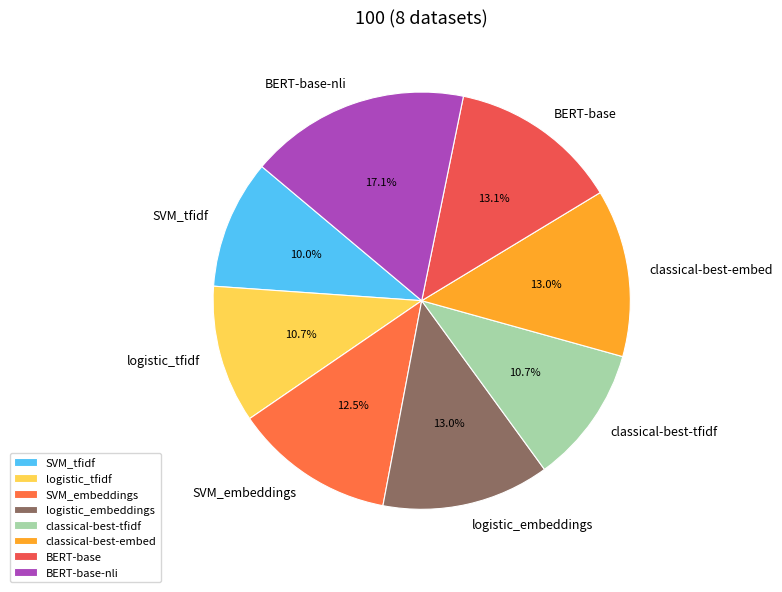

How many slices are in this pie chart?

8